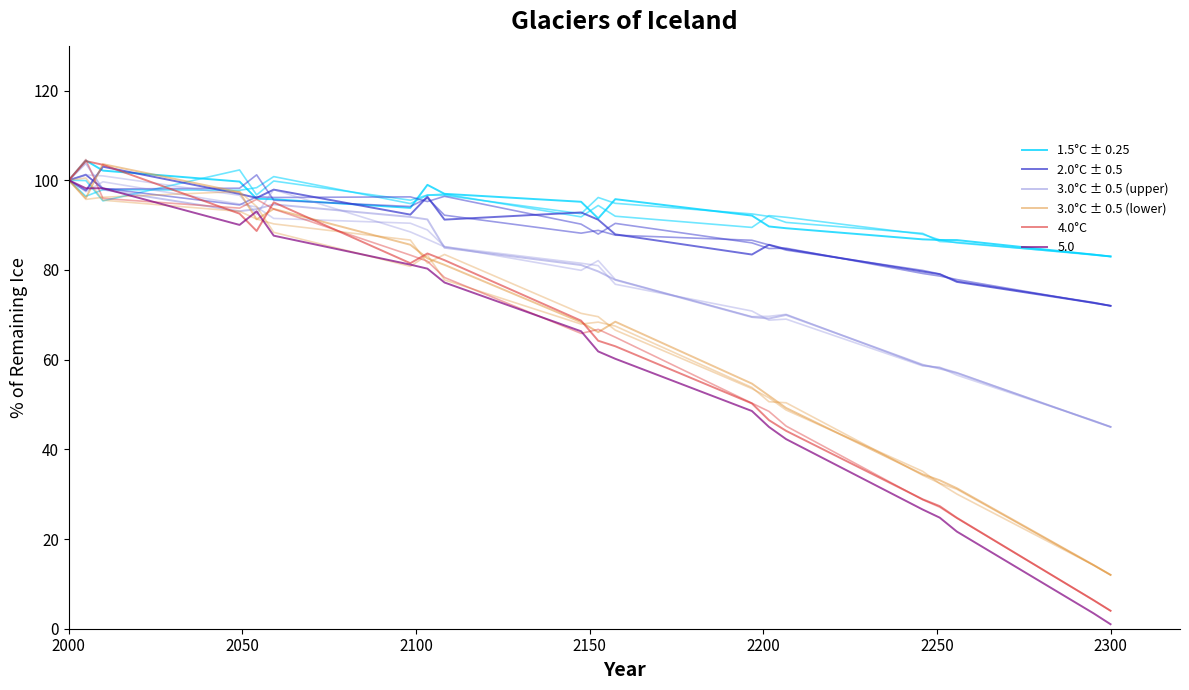

What is the difference between the maximum and second lowest values in the 1.5°C ± 0.25 series?

21.0